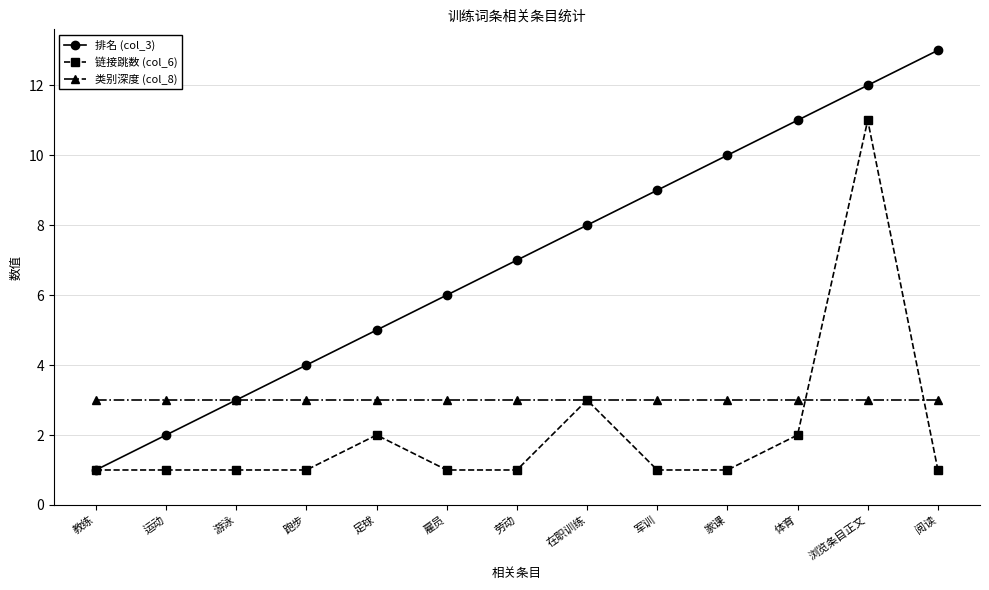

What is the sum of the 链接跳数 (col_6) values at 雇员 and 军训?

2